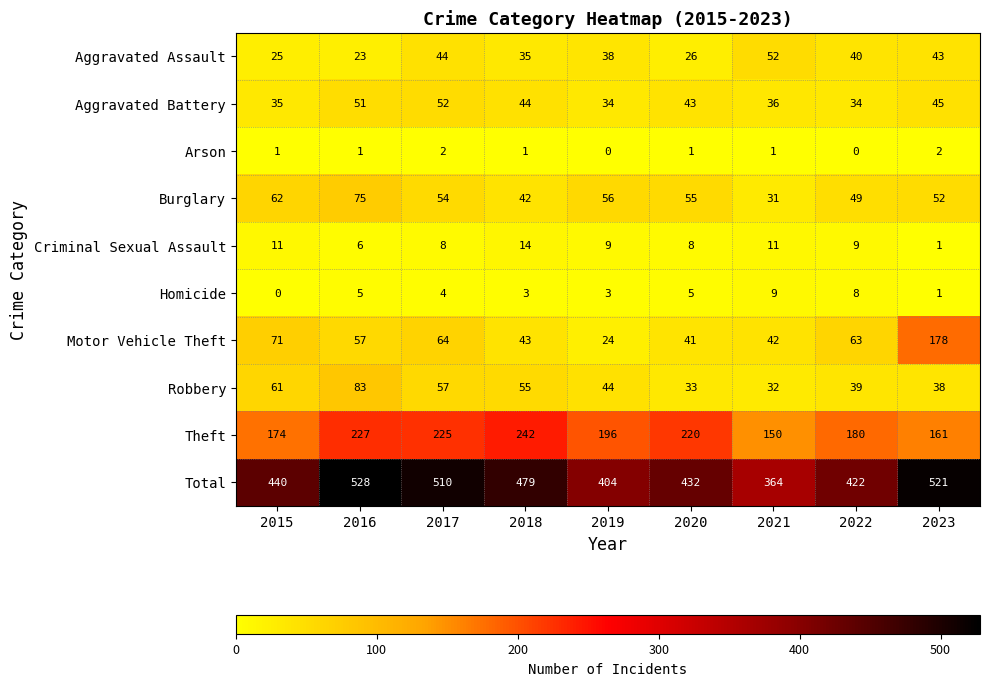

Which category has the highest value in the Aggravated Assault series?

2021